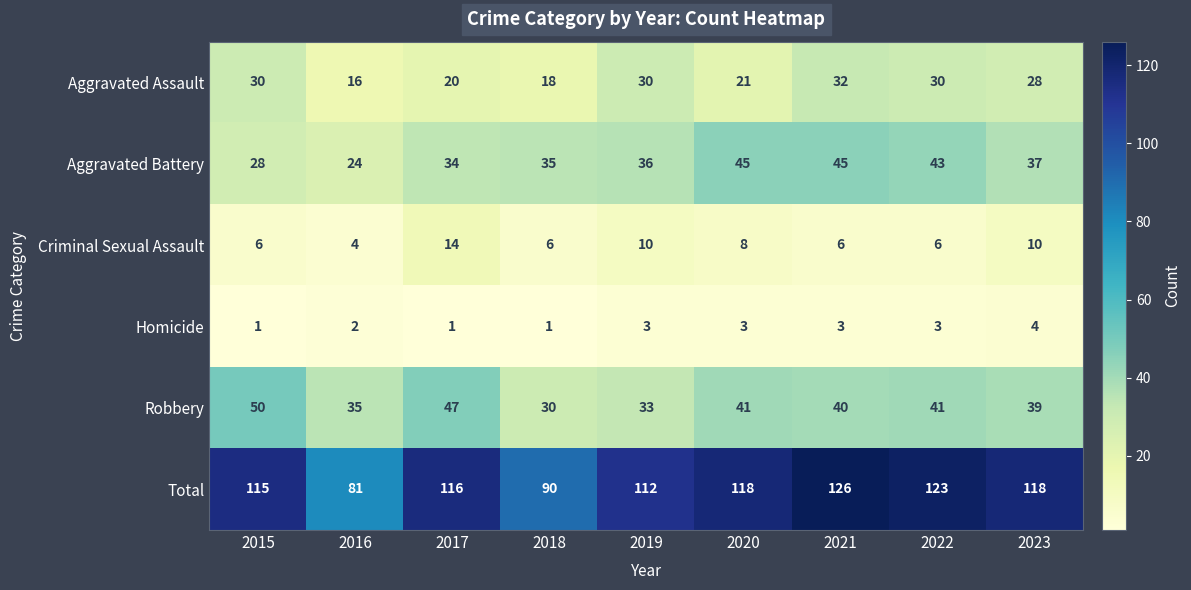

At which category is the sum across all series the highest?

2021